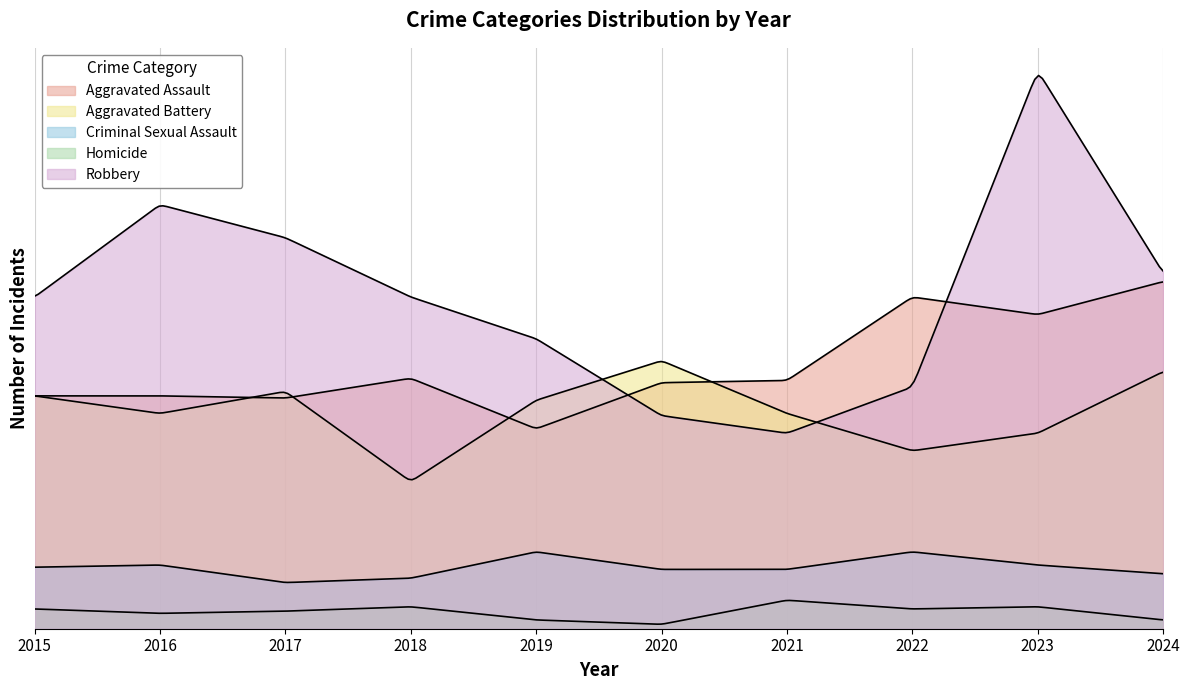

Count the number of data series in this chart.

5